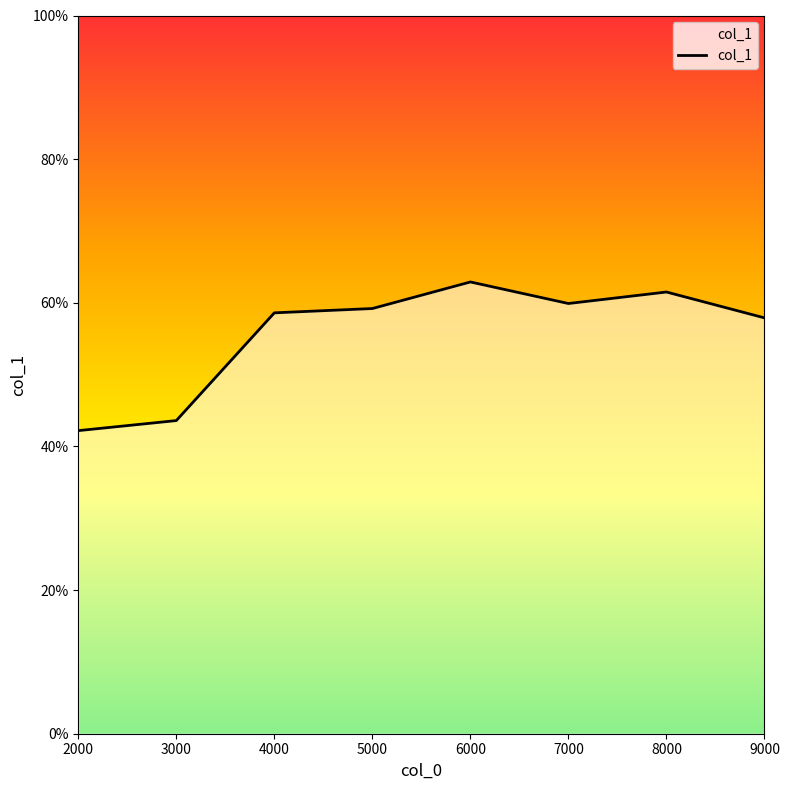

Does the chart have visible grid lines?

No